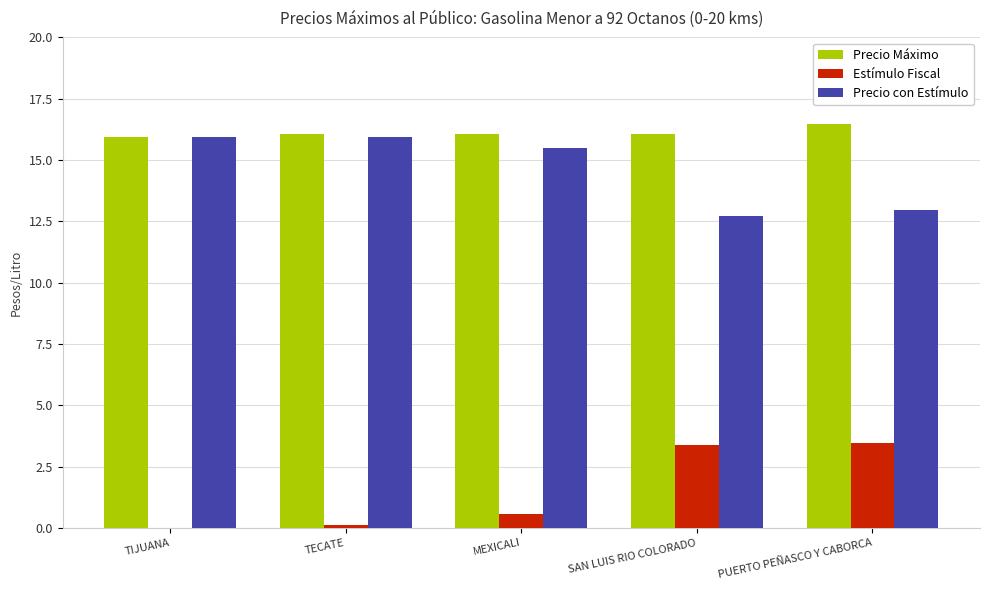

Is it true that Precio Máximo equals 16.4 at PUERTO PEÑASCO Y CABORCA?

True